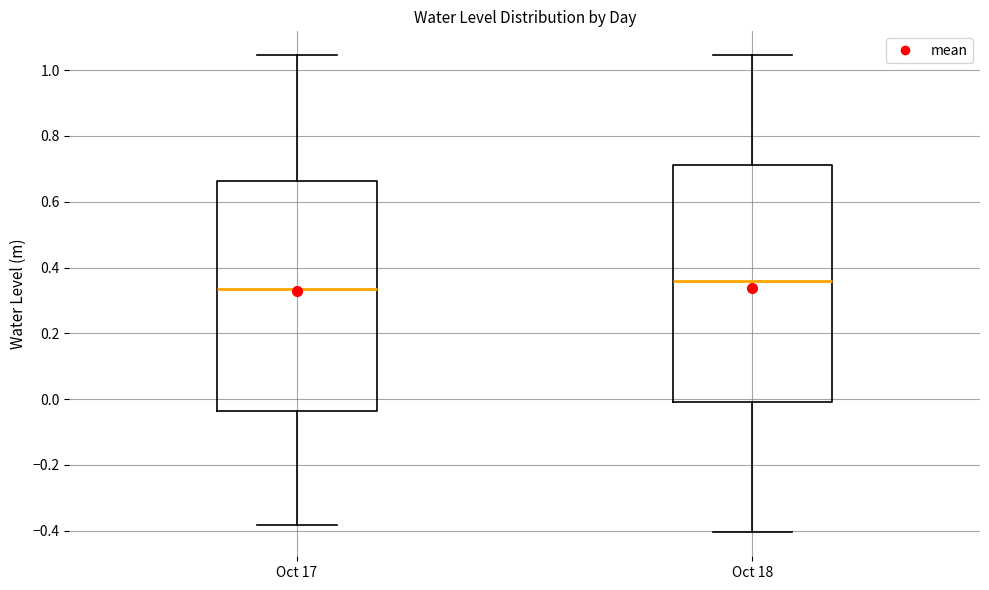

Reading left to right, transcribe this box plot: for each box, give where its median line is, the range the box spans, and where its two whiskers end, as read against the y-axis. The values are not printed on the chart, so give them approximately, as read against the axis.

Oct 17: median 0.34, box -0.04 to 0.66, whiskers -0.38 to 1.04
Oct 18: median 0.36, box 0.00 to 0.72, whiskers -0.40 to 1.04